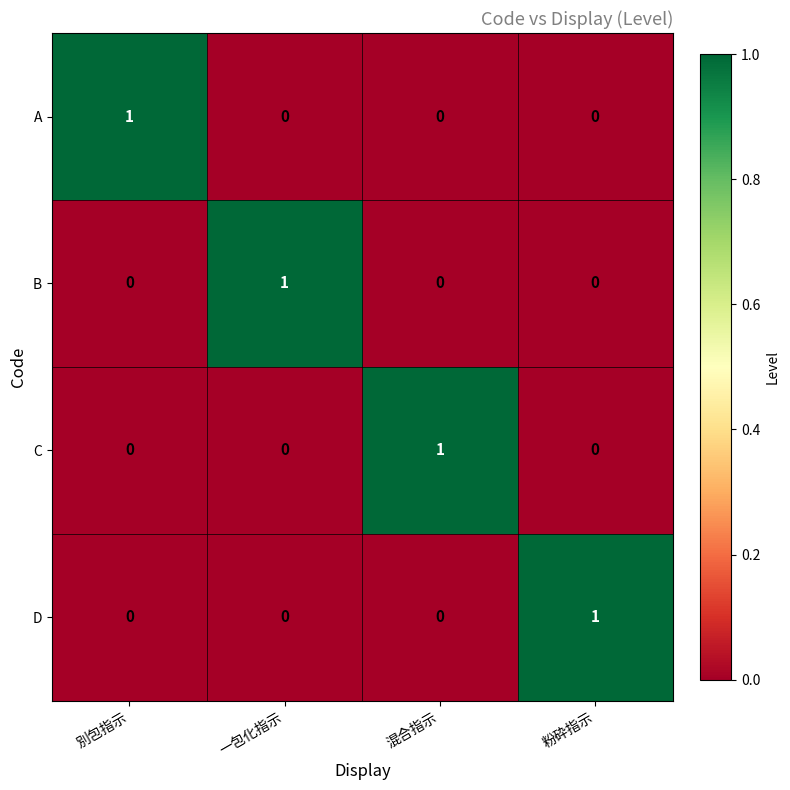

Count the B values in the range 0 to 1.

4